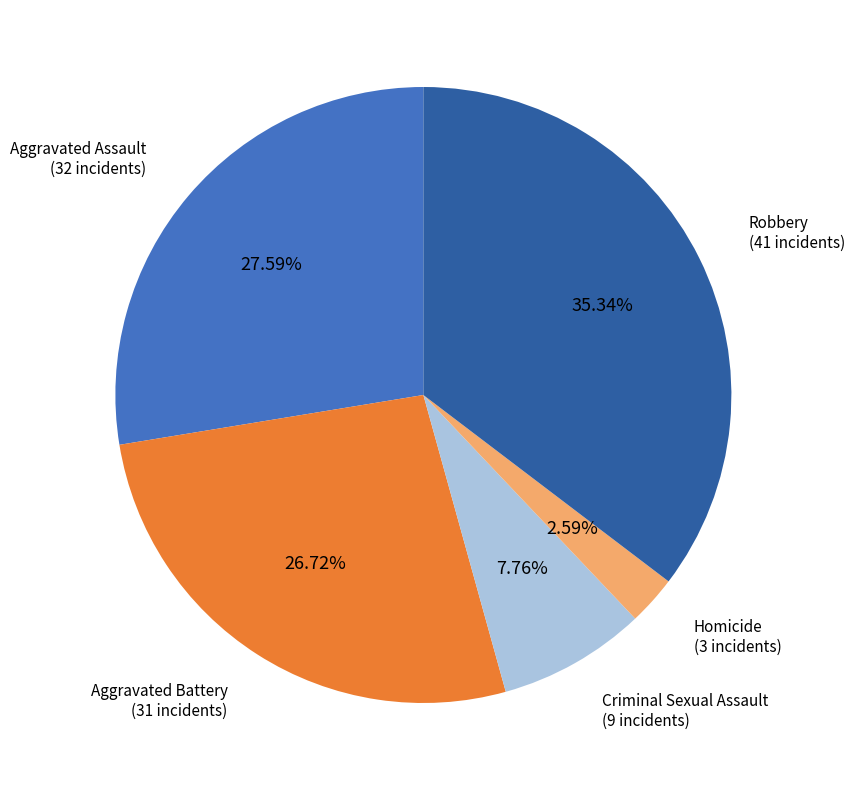

Is there any slice that represents more than half of the pie?

No